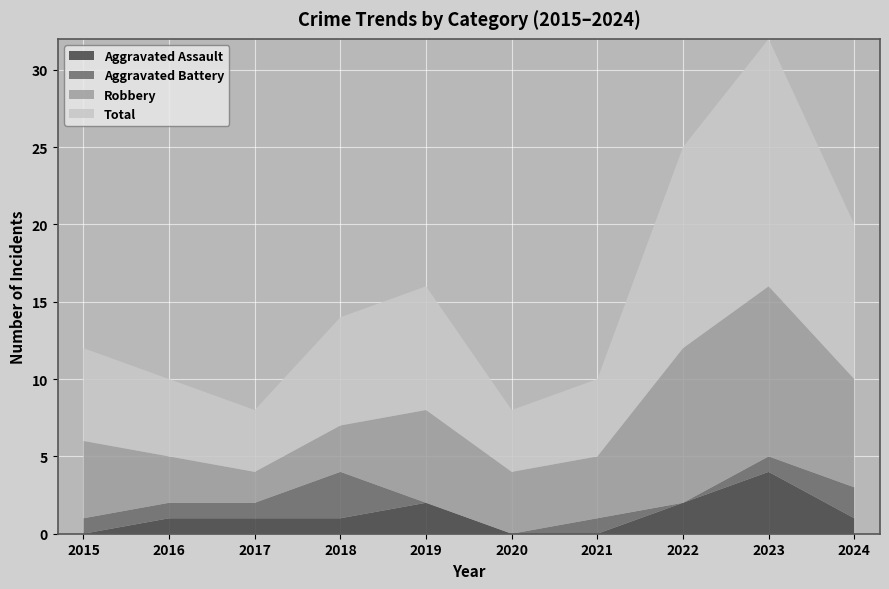

Reading left to right, transcribe all the data shown in this chart.

Aggravated Assault: 2015=0	2016=1	2017=1	2018=1	2019=2	2020=0	2021=0	2022=2	2023=4	2024=1
Aggravated Battery: 2015=1	2016=1	2017=1	2018=3	2019=0	2020=0	2021=1	2022=0	2023=1	2024=2
Robbery: 2015=5	2016=3	2017=2	2018=3	2019=6	2020=4	2021=4	2022=10	2023=11	2024=7
Total: 2015=6	2016=5	2017=4	2018=7	2019=8	2020=4	2021=5	2022=13	2023=16	2024=10